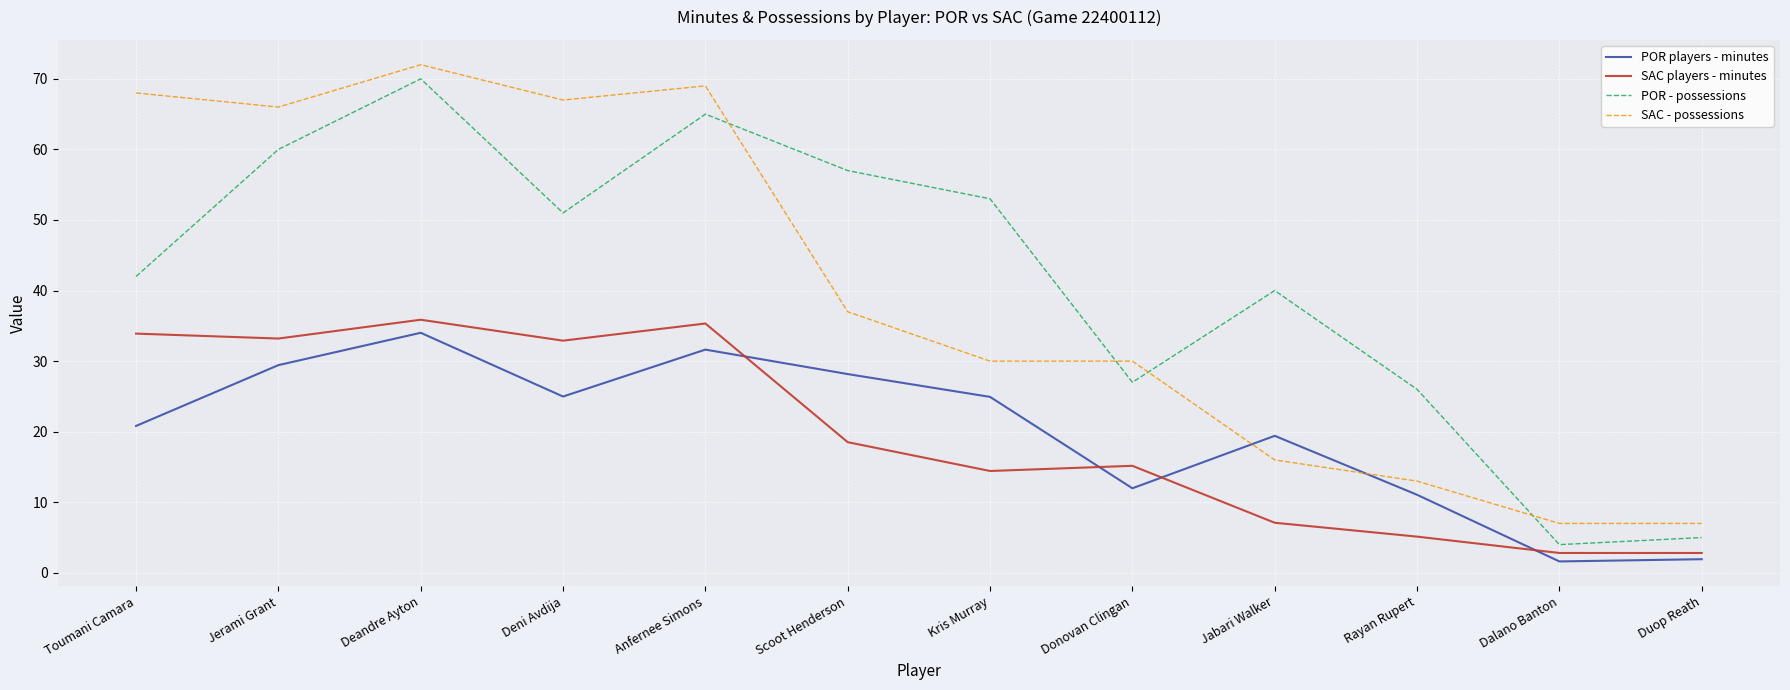

How many interior local peaks does the POR players - minutes series have?

3